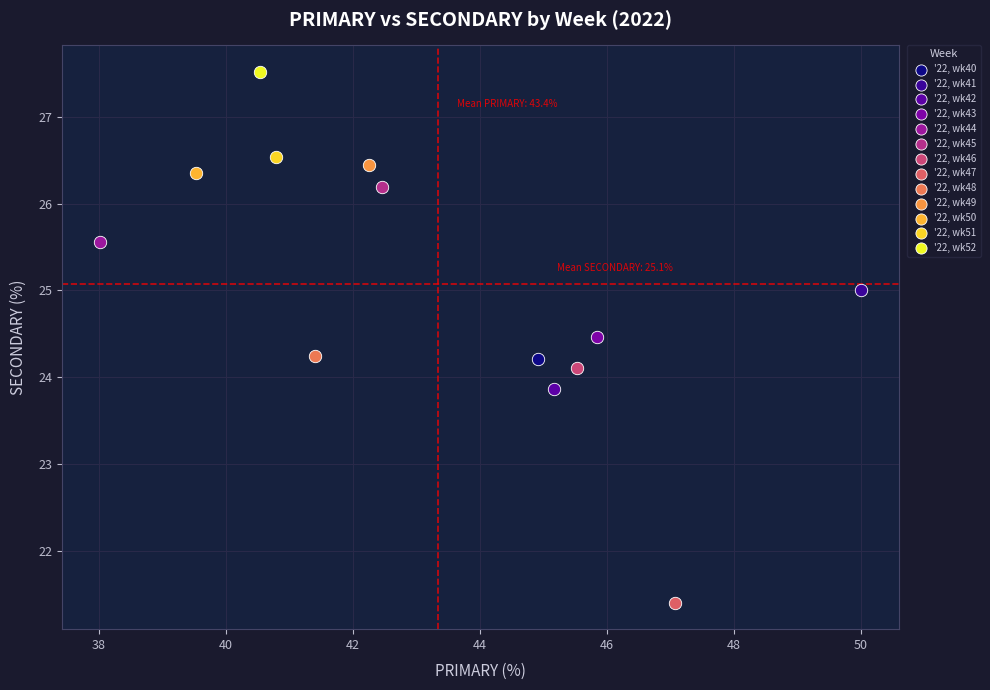

What are all the series names shown in the legend?

'22, wk40, '22, wk41, '22, wk42, '22, wk43, '22, wk44, '22, wk45, '22, wk46, '22, wk47, '22, wk48, '22, wk49, '22, wk50, '22, wk51, '22, wk52